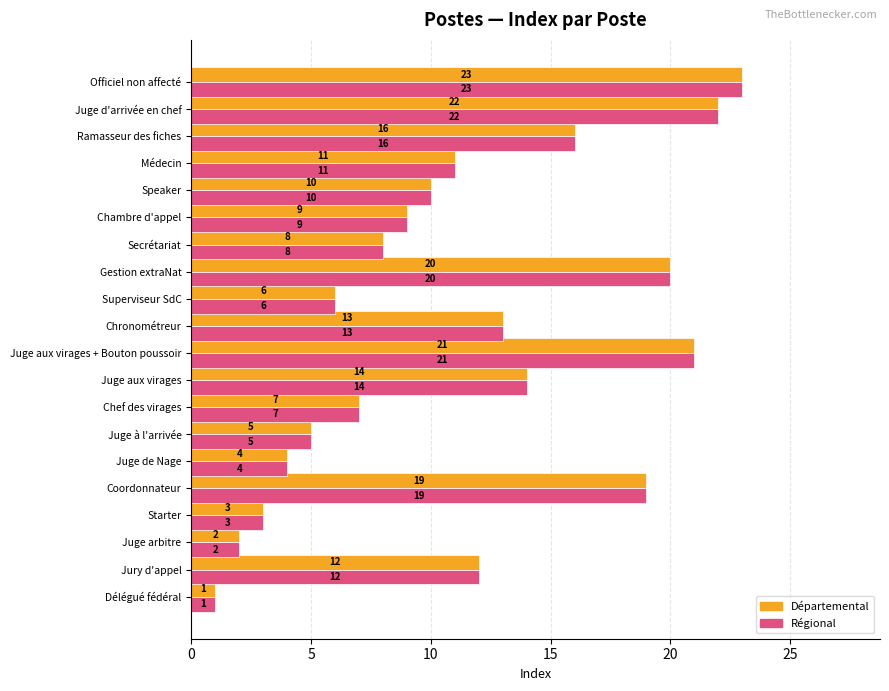

What is the sum of all Départemental values?

226